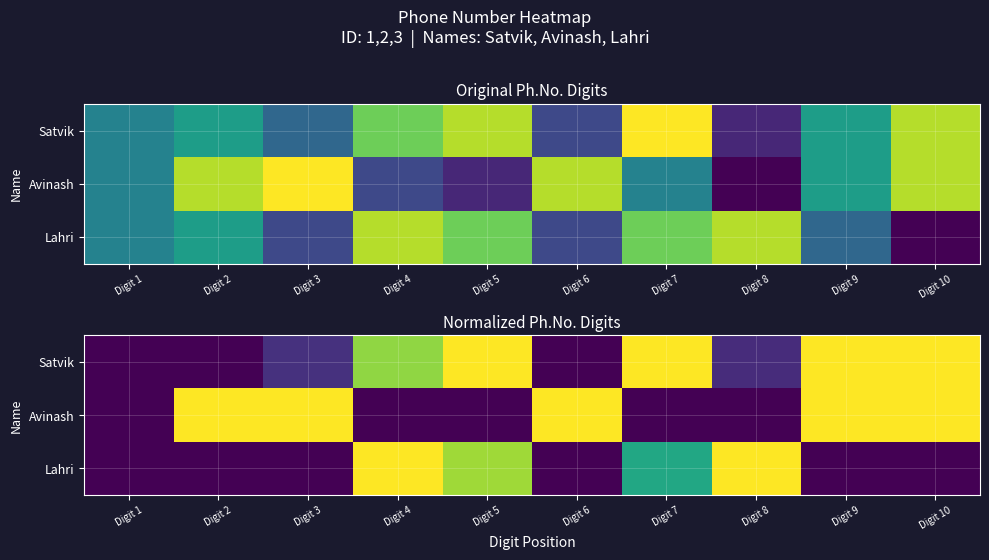

Which series has the largest total across all categories?

Satvik